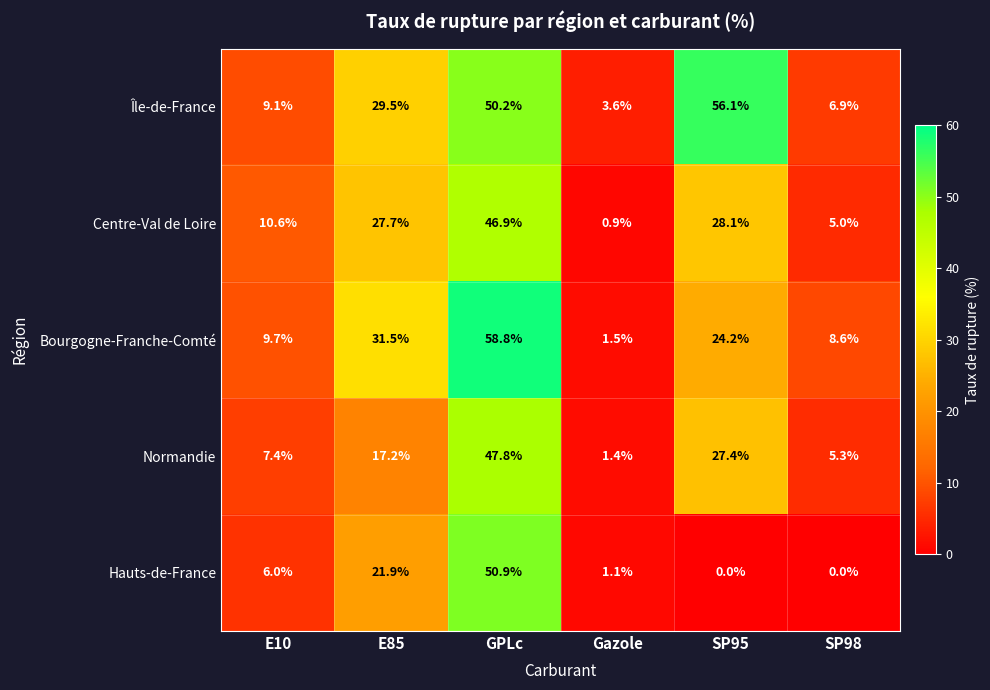

At which category does the chart reach its peak across all series?

GPLc